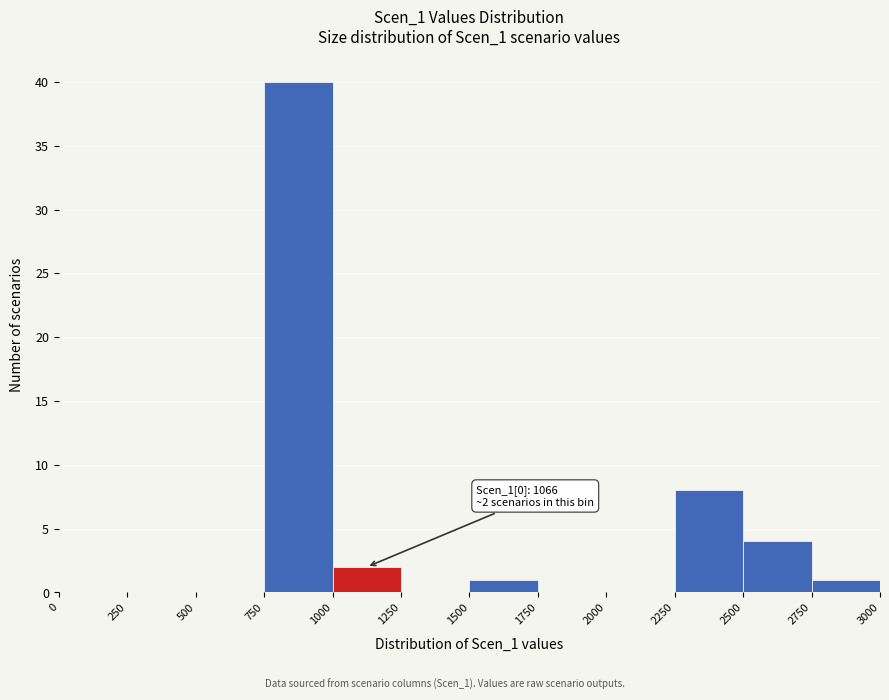

Over which range of the x-axis is the bar tallest?

750 to 1000